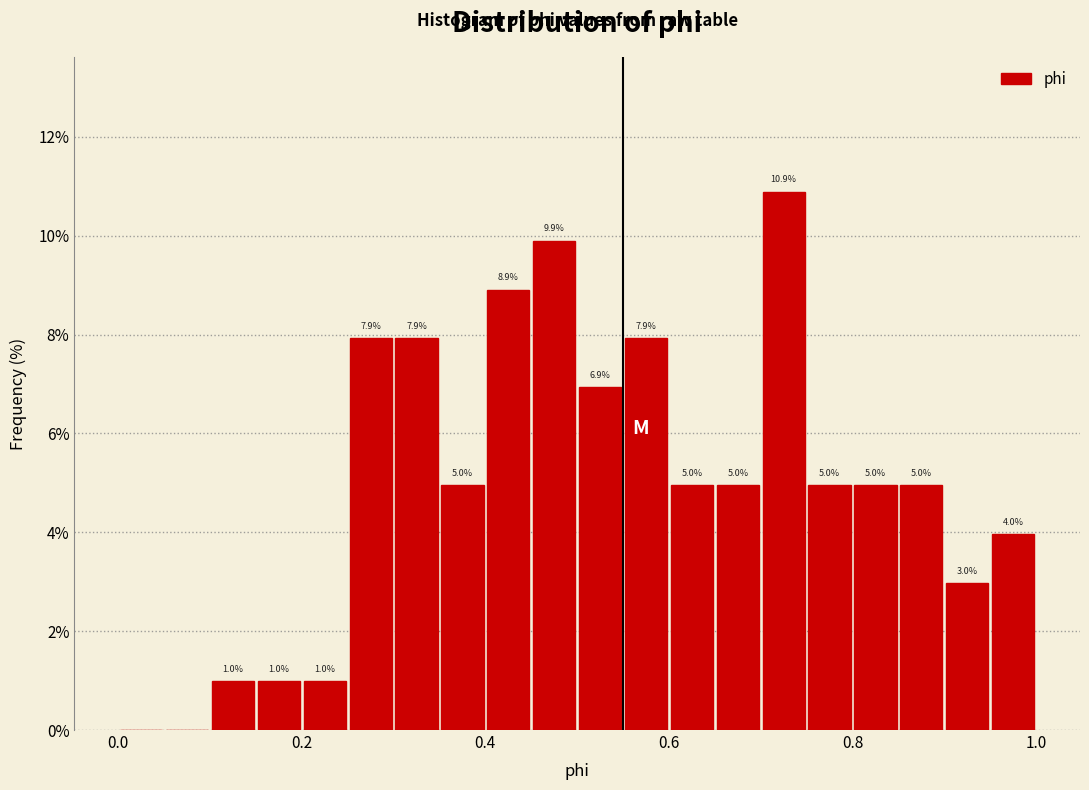

Around what value on the x-axis is the tallest bar? Give the approximate position of its centre, as read against the axis.

0.72